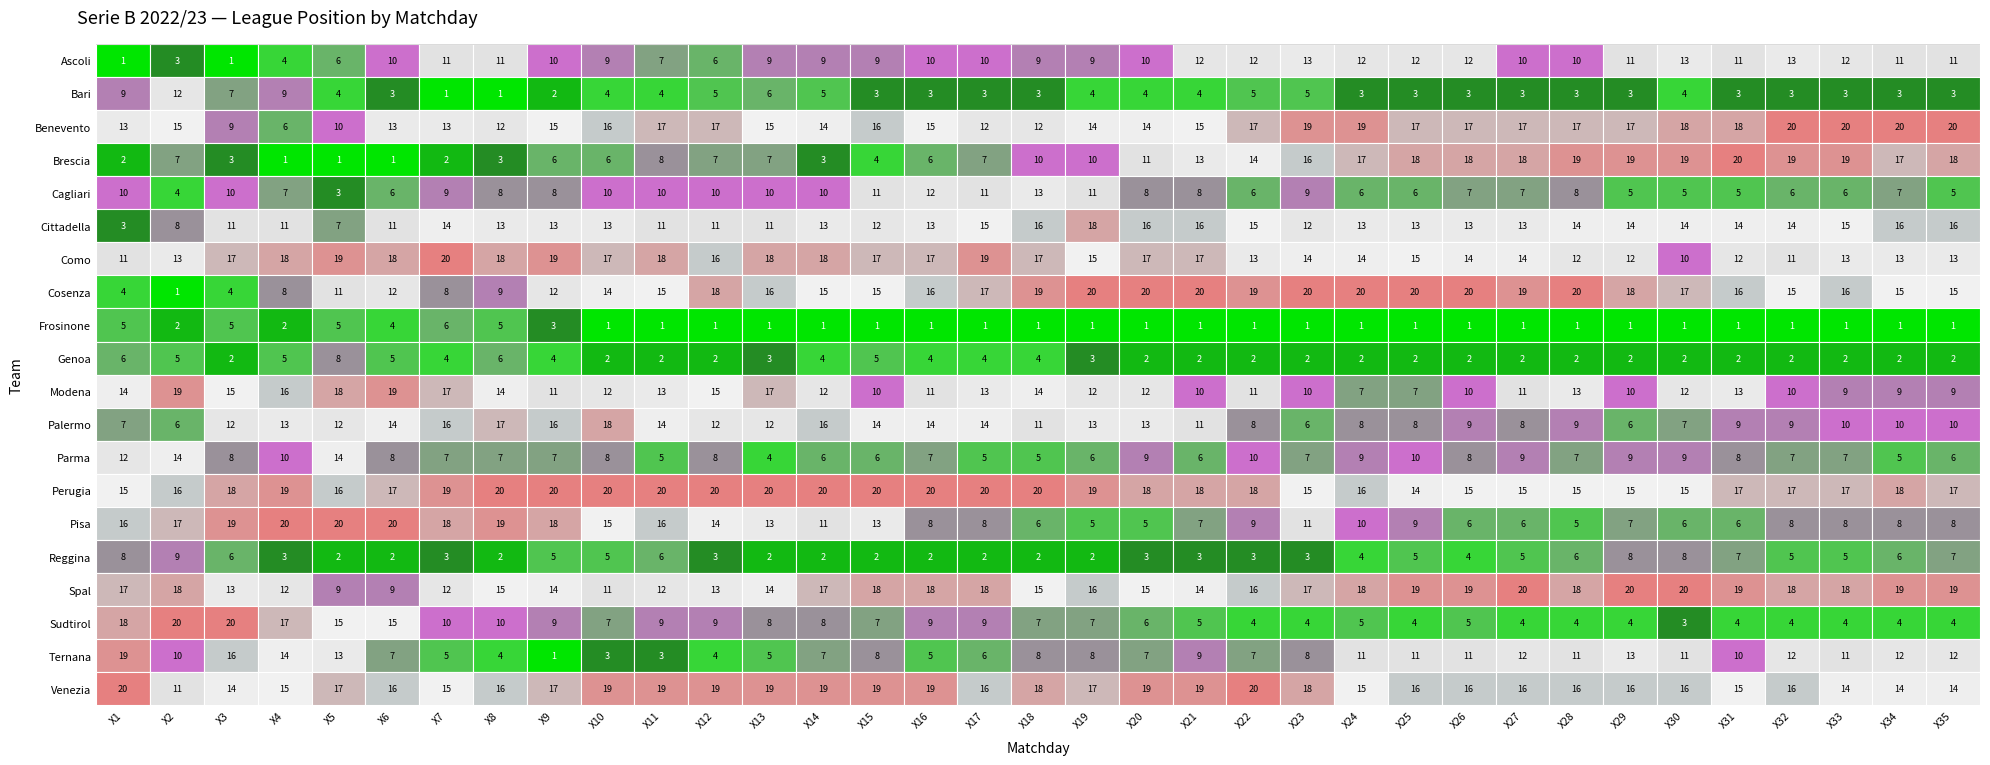

What is the difference between the maximum and minimum values in the Frosinone series?

5